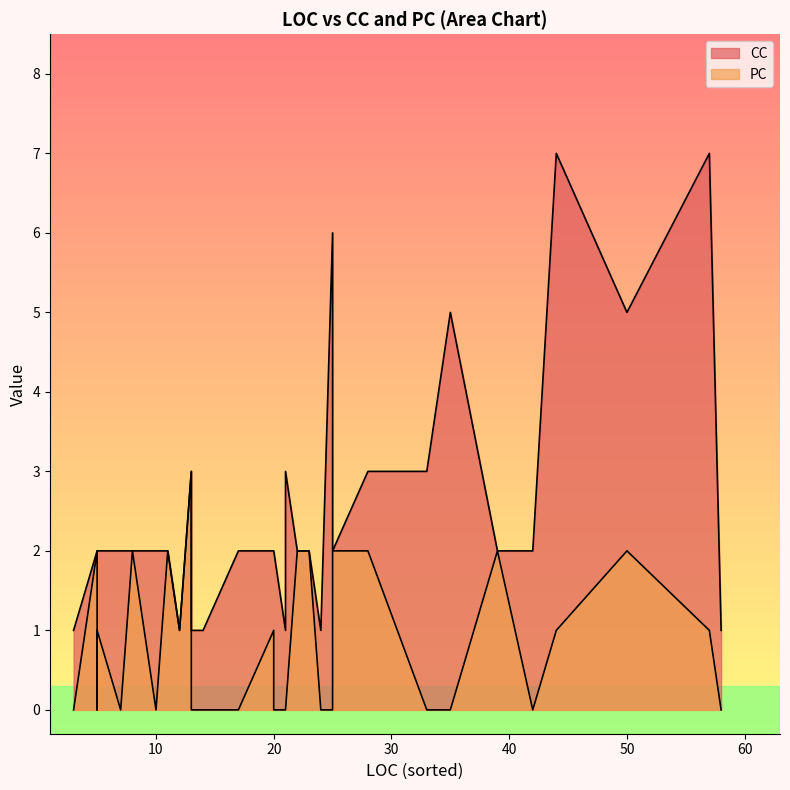

In CC, how many points are higher than both neighbors (excluding endpoints)?

6